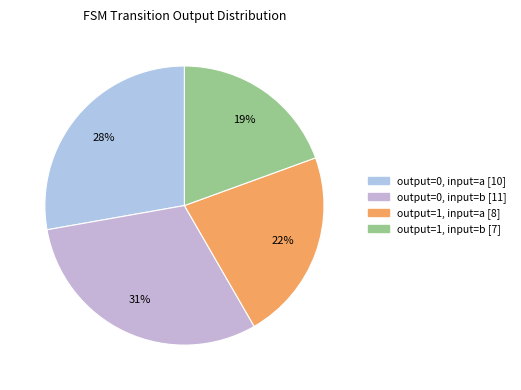

Is there any slice that represents more than half of the pie?

No